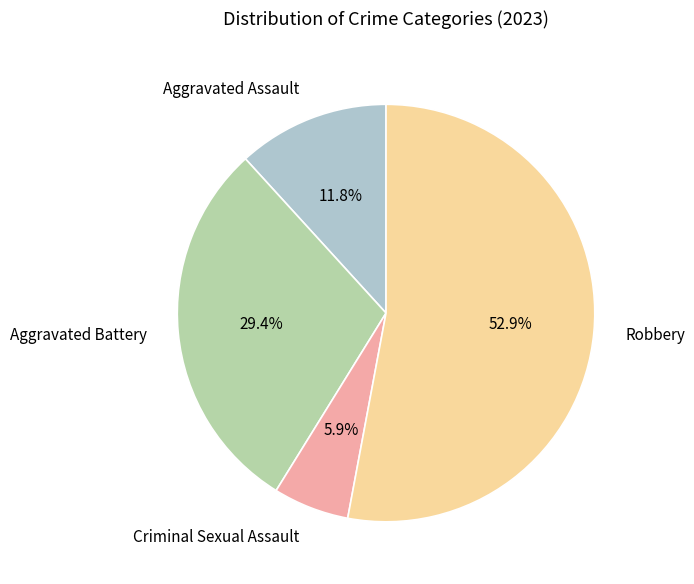

Count the number of slices in the pie.

4